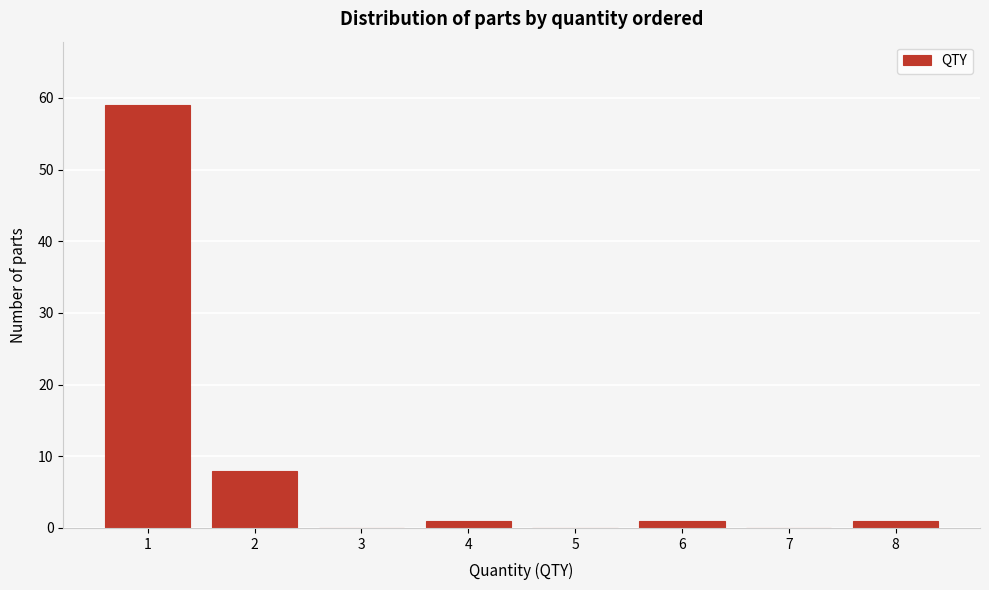

Reading right to left, transcribe all the data shown in this chart.

8=1	7=0	6=1	5=0	4=1	3=0	2=8	1=59